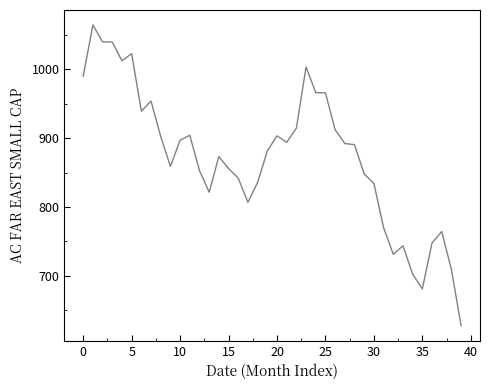

What is the greatest value displayed?

1064.6